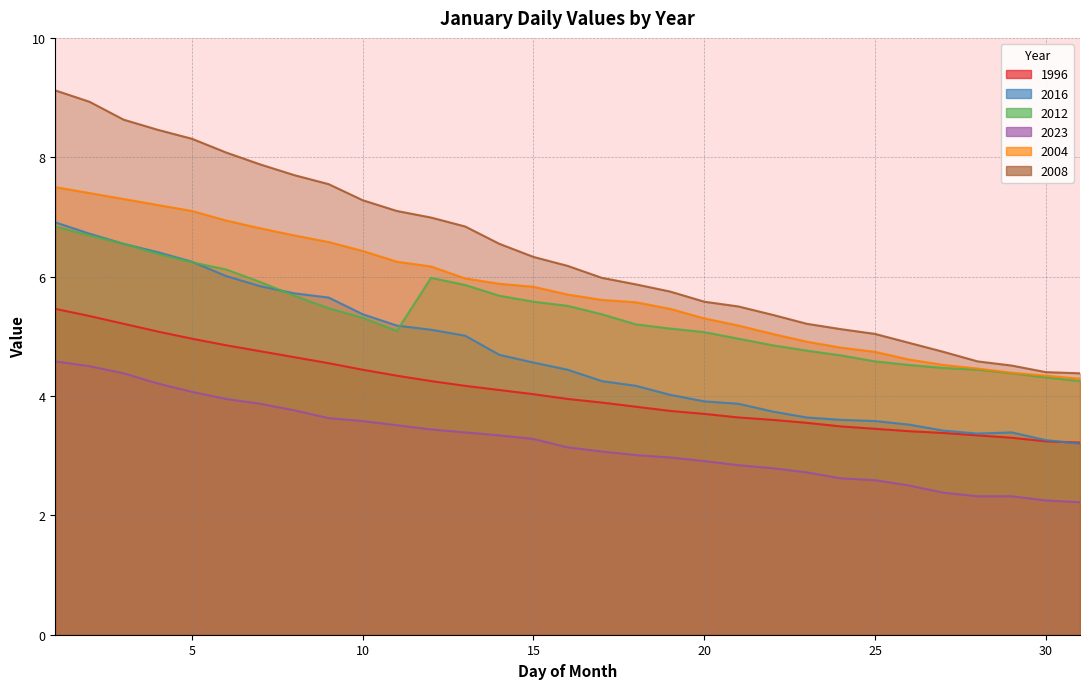

What are all the series names shown in the legend?

1996, 2016, 2012, 2023, 2004, 2008